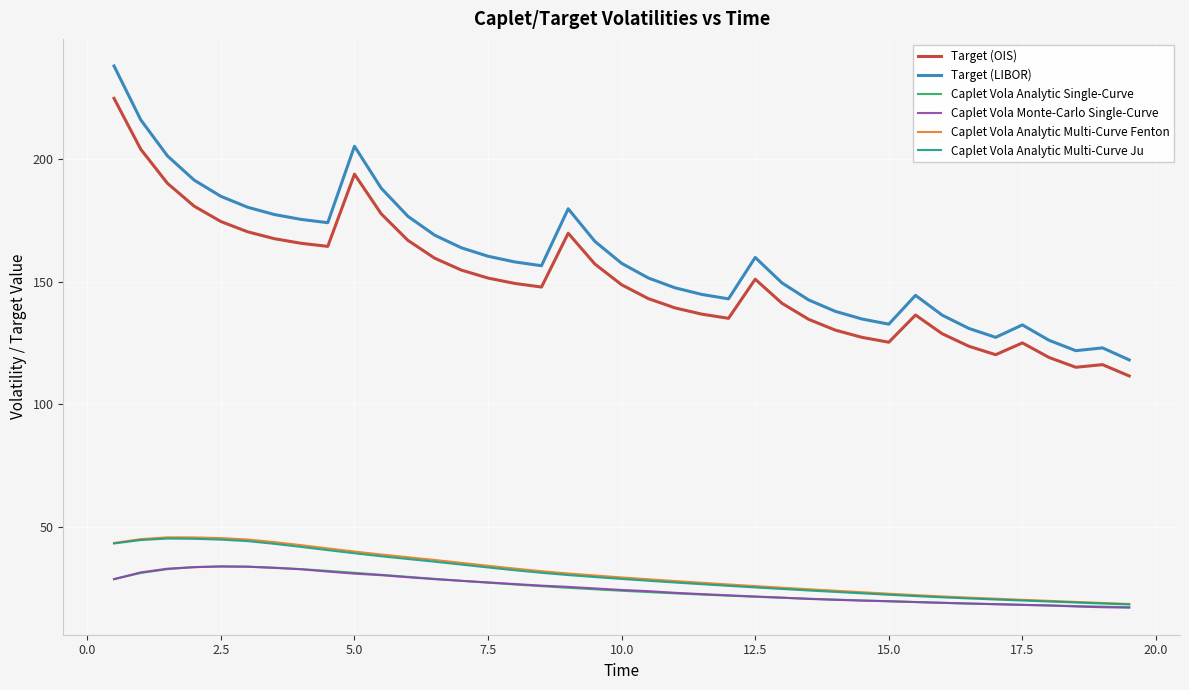

True or false: Target (LIBOR) and Caplet Vola Analytic Single-Curve intersect in this chart.

False